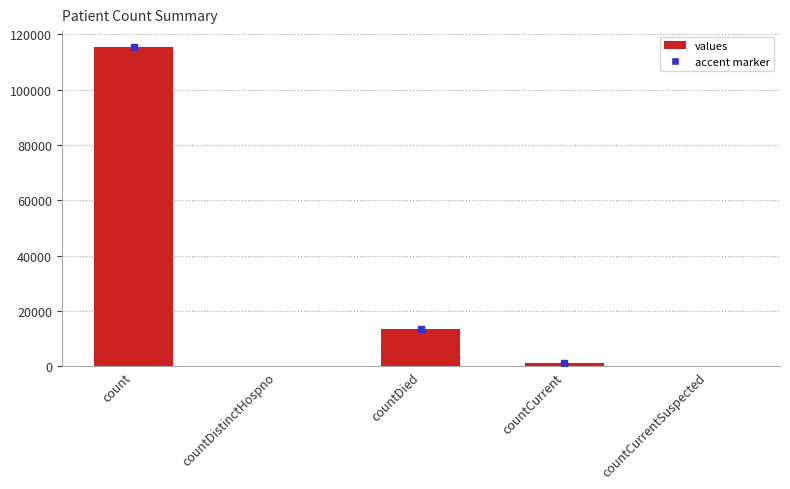

What is the average value?

26021